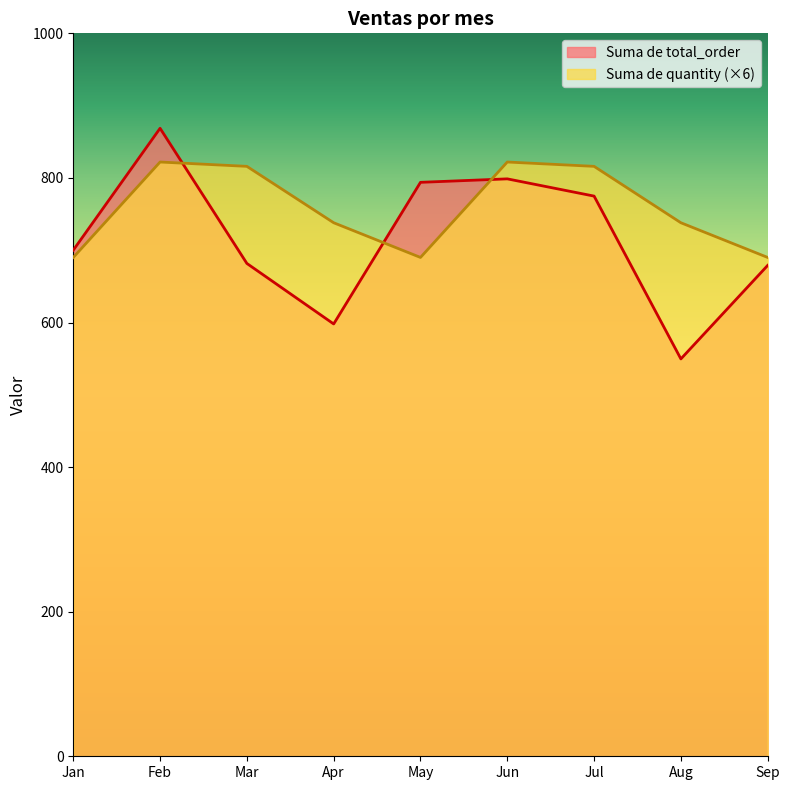

How many data points in Suma de quantity are less than 738?

3